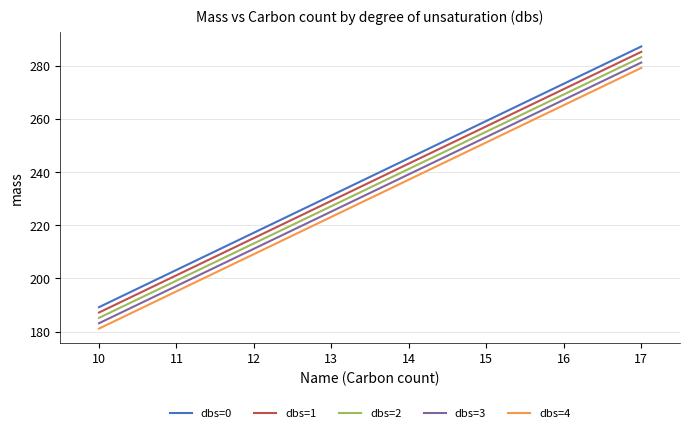

Reading left to right, extract all data points from this chart.

dbs=0: 10=189.2	11=203.2	12=217.2	13=231.2	14=245.2	15=259.3	16=273.3	17=287.3
dbs=1: 10=187.2	11=201.2	12=215.2	13=229.2	14=243.2	15=257.2	16=271.3	17=285.3
dbs=2: 10=185.1	11=199.2	12=213.2	13=227.2	14=241.2	15=255.2	16=269.2	17=283.3
dbs=3: 10=183.1	11=197.1	12=211.2	13=225.2	14=239.2	15=253.2	16=267.2	17=281.2
dbs=4: 10=181.1	11=195.1	12=209.1	13=223.2	14=237.2	15=251.2	16=265.2	17=279.2